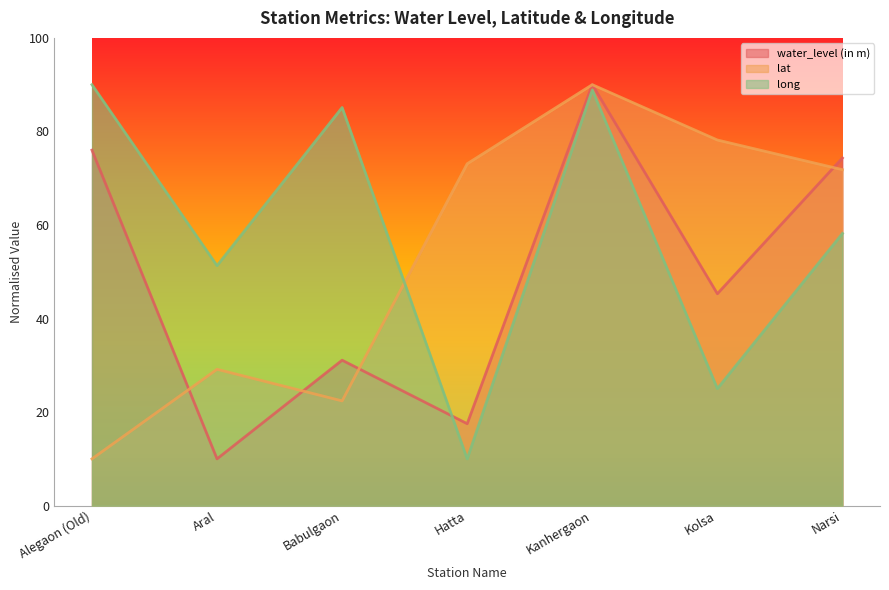

At which label is long closest to 50?

Aral